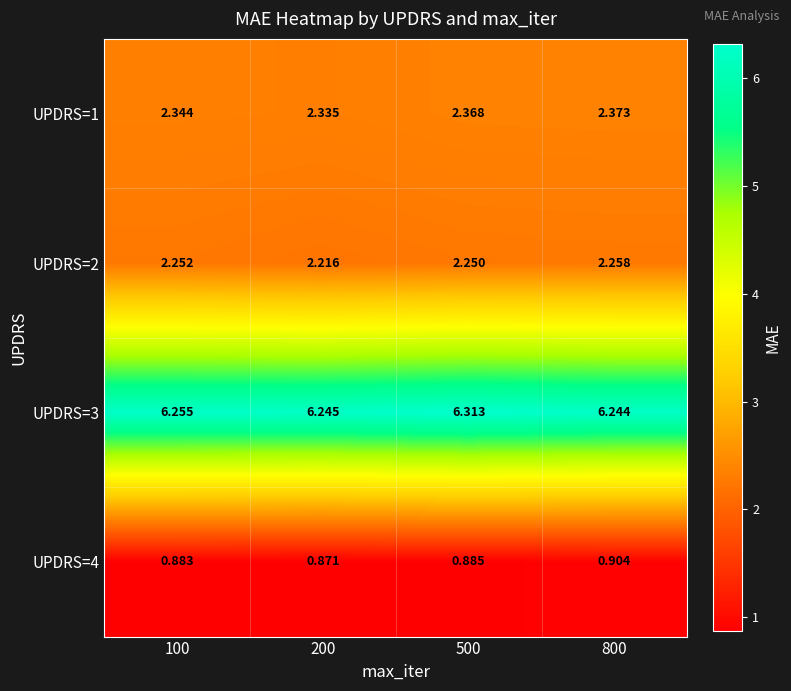

Is the value of UPDRS=3 at 200 greater than the value of UPDRS=2 at 200?

Yes